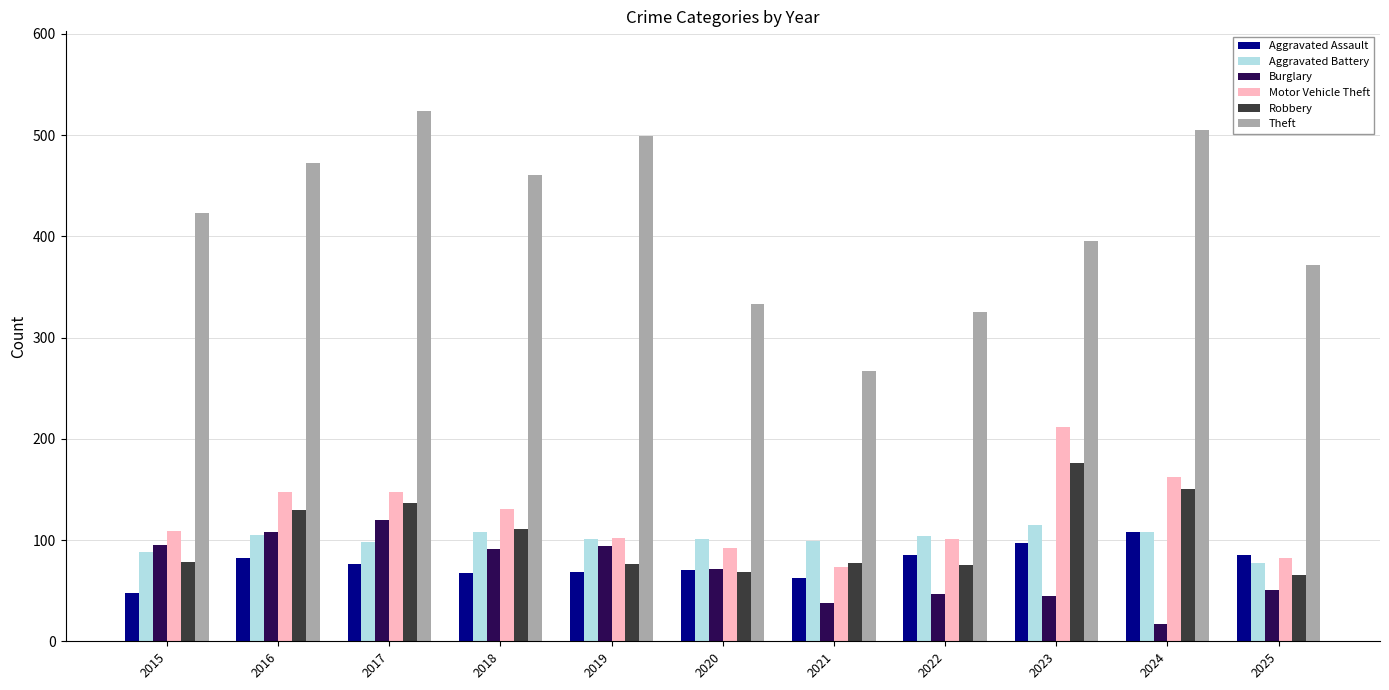

What is the value of the Robbery bar at the 10th from the left?

150